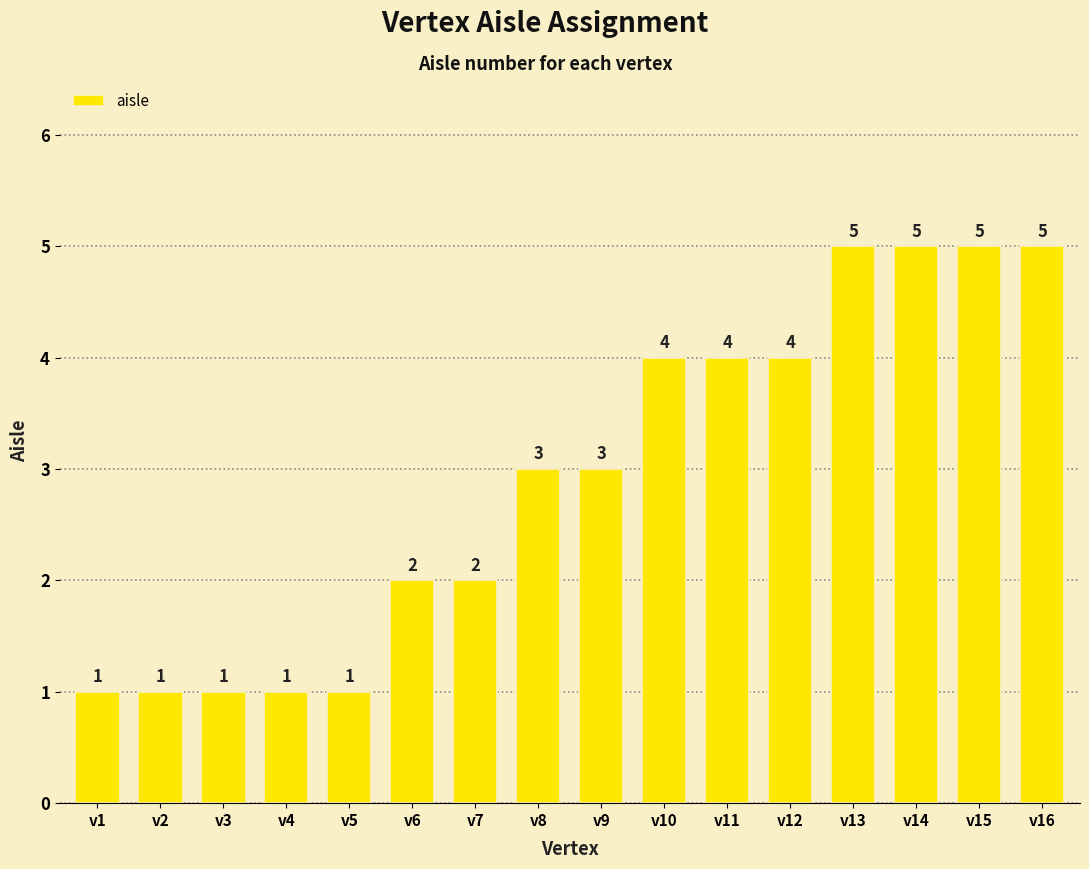

What is the sum of the values at v6 and v12?

6